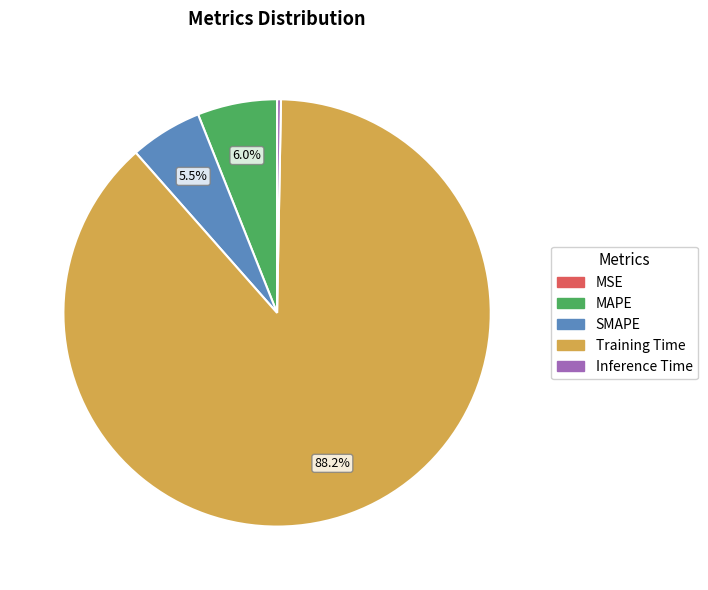

Which slice is the largest?

Training Time